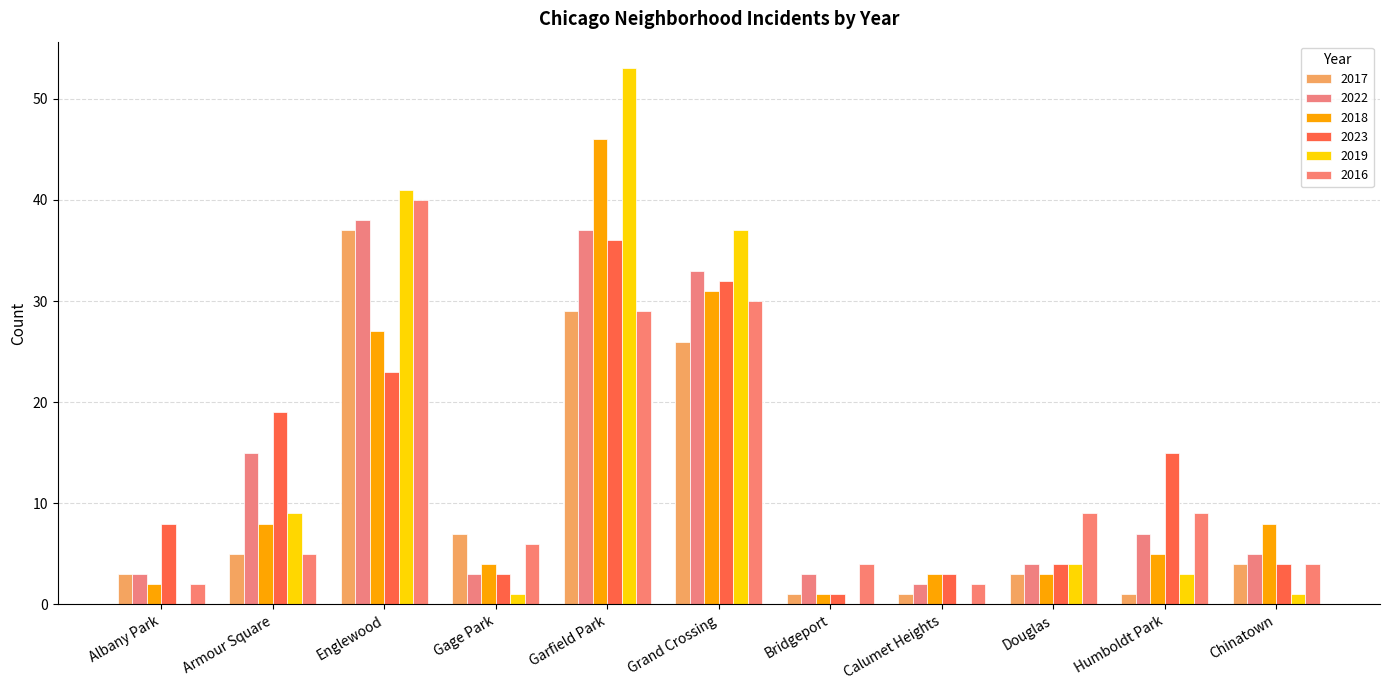

True or false: 2023 has a value of 5 at Gage Park.

False